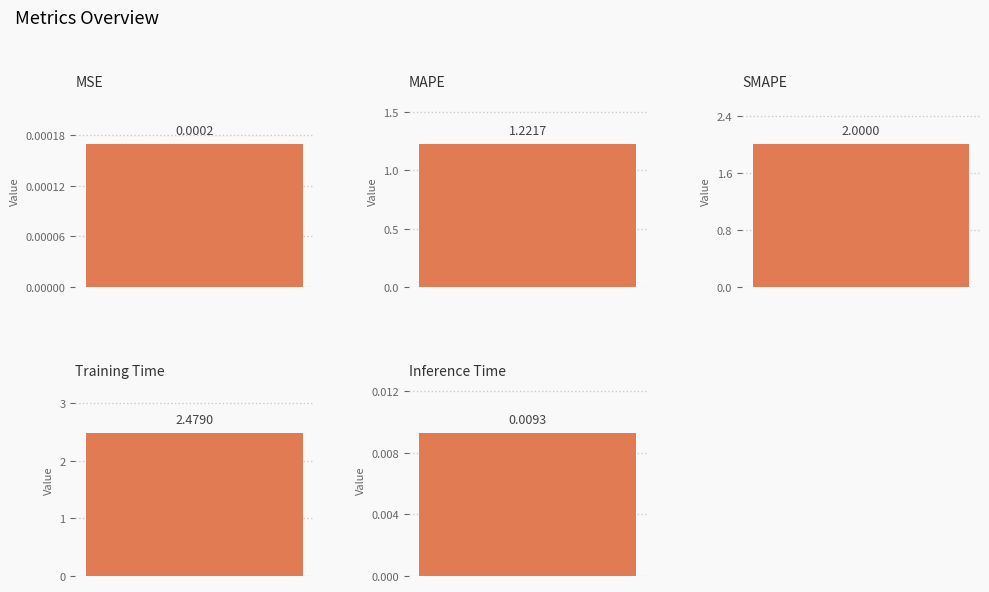

How many categories are shown in the chart?

5